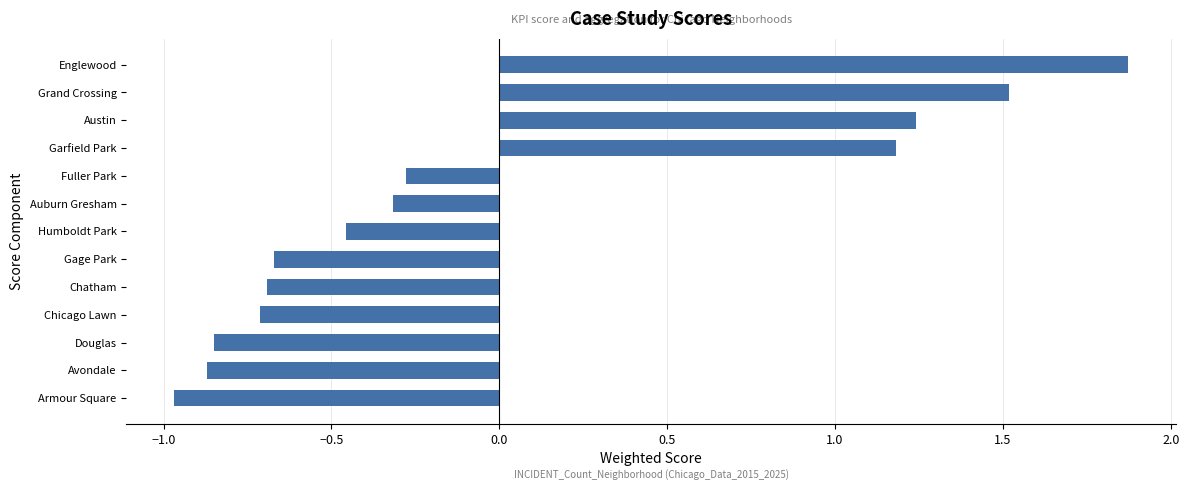

How many distinct data groups are displayed?

1